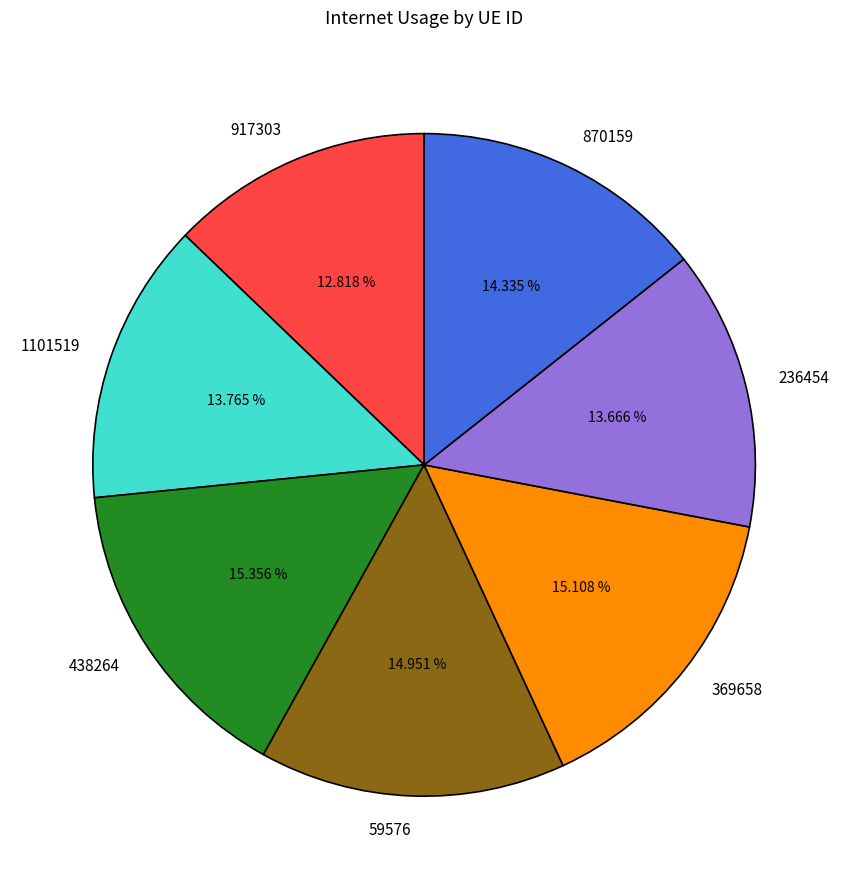

Do 369658 and 59576 together represent more than half of the pie?

No